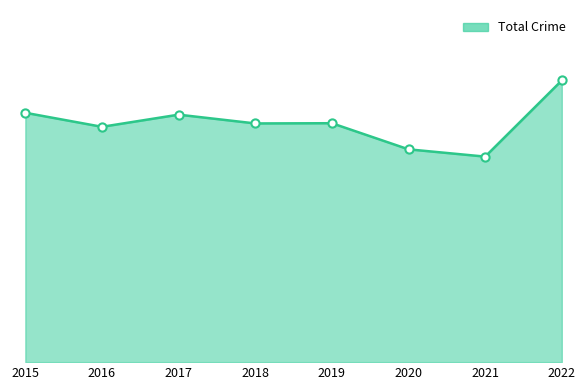

Does the chart have visible grid lines?

No